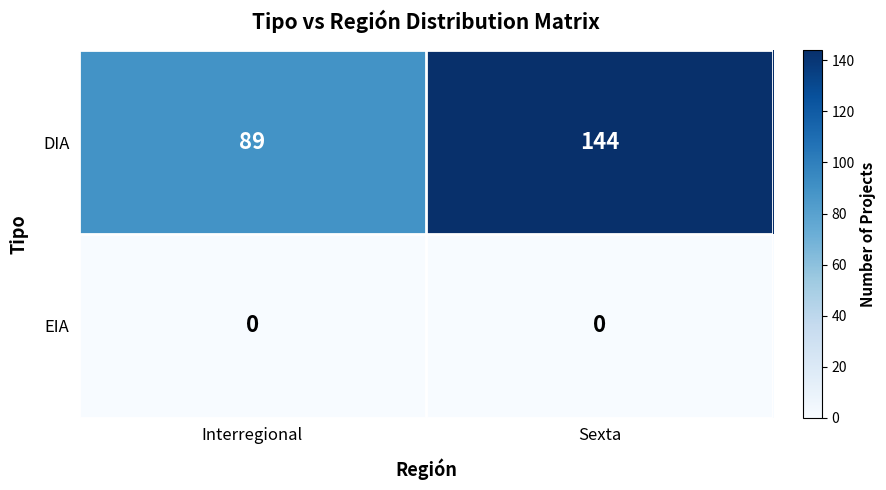

List the series in order of their peak value, lowest first.

EIA, DIA